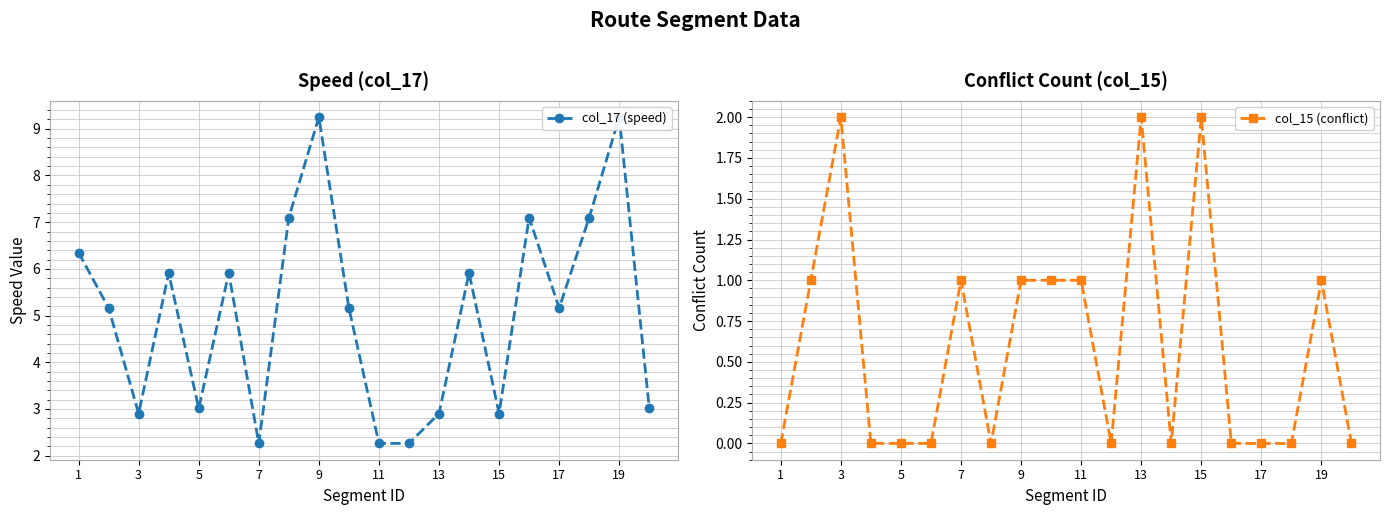

The col_15 (conflict) series shows 1 at 3. True or false?

False